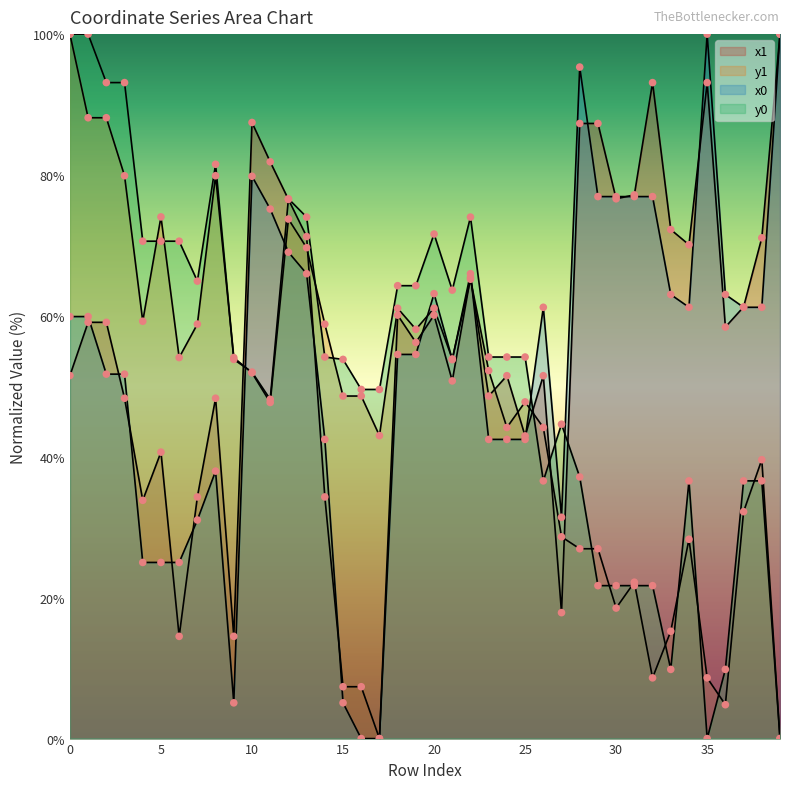

Which series reaches the maximum Y coordinate?

x1